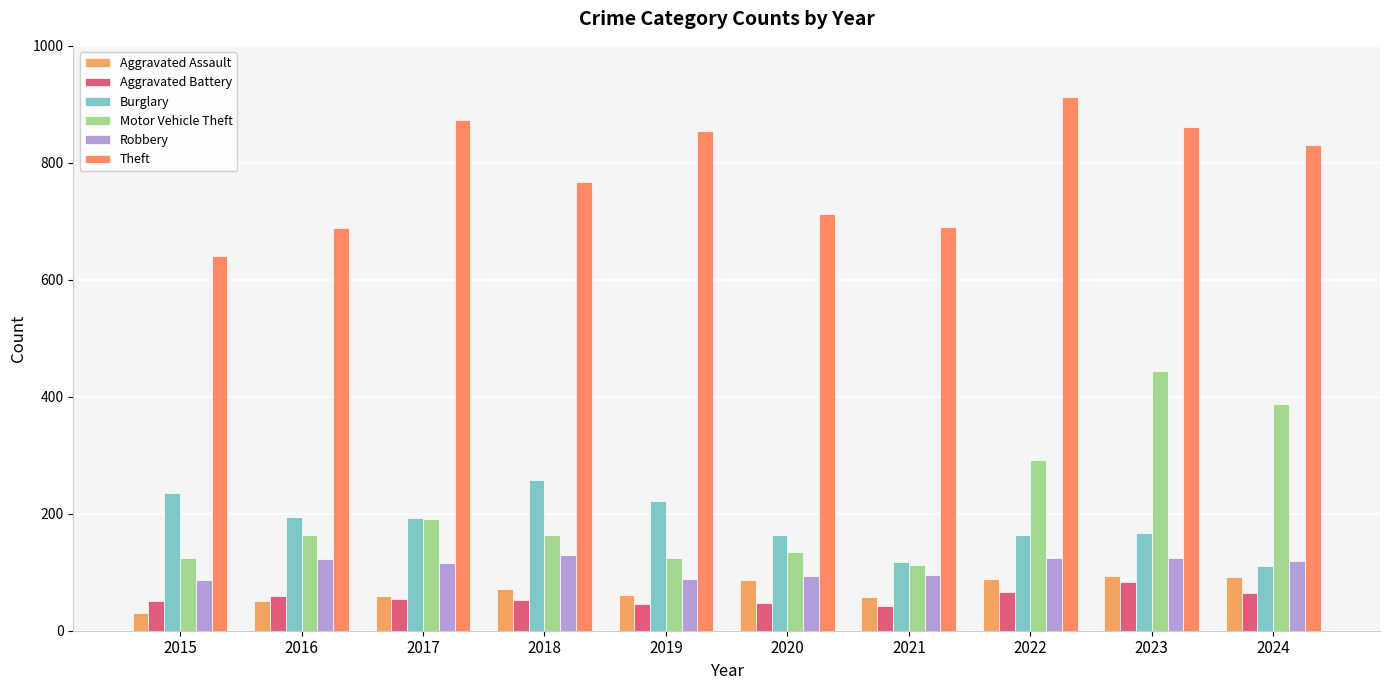

Read the Aggravated Battery value at 2022.

66